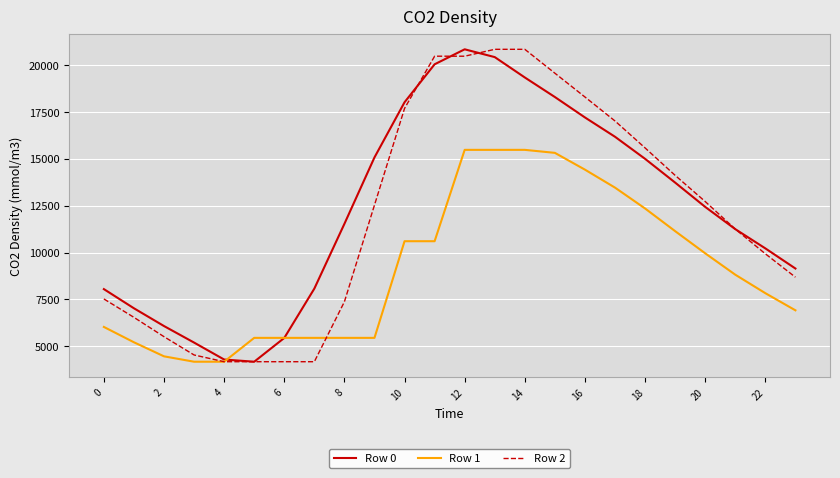

What is the highest value of the Row 0 series?

20860.0